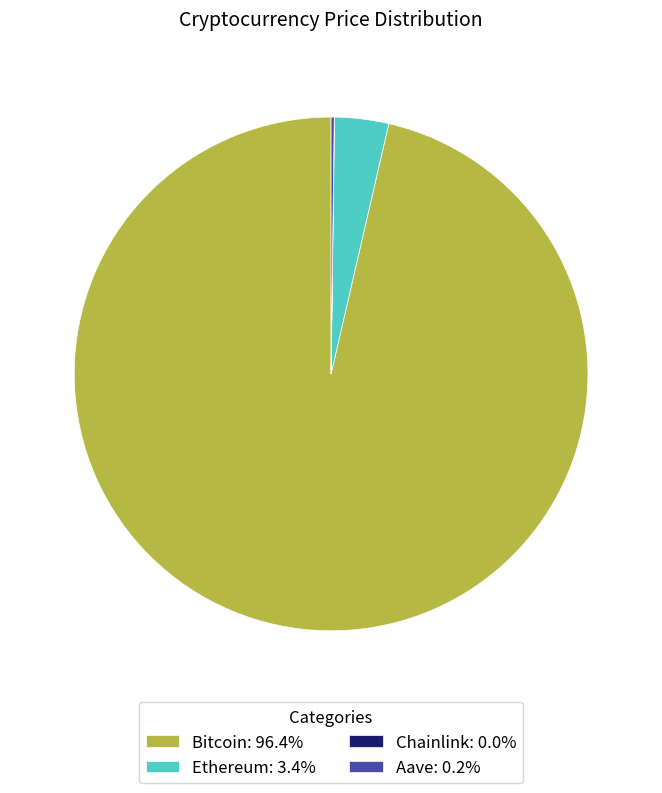

Is there any slice that represents more than half of the pie?

Yes